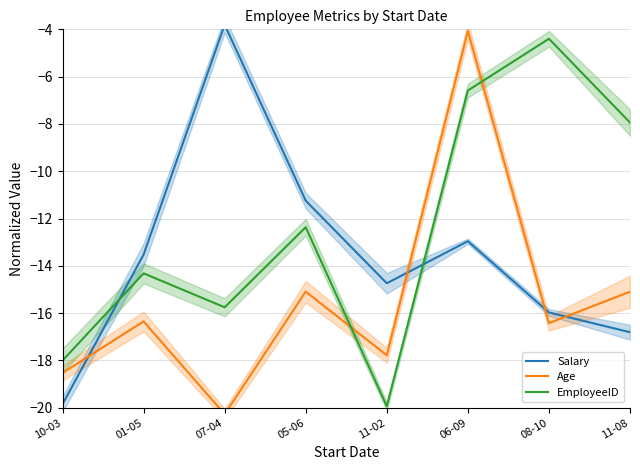

Which has a higher value, 06-09 or 11-08?

06-09